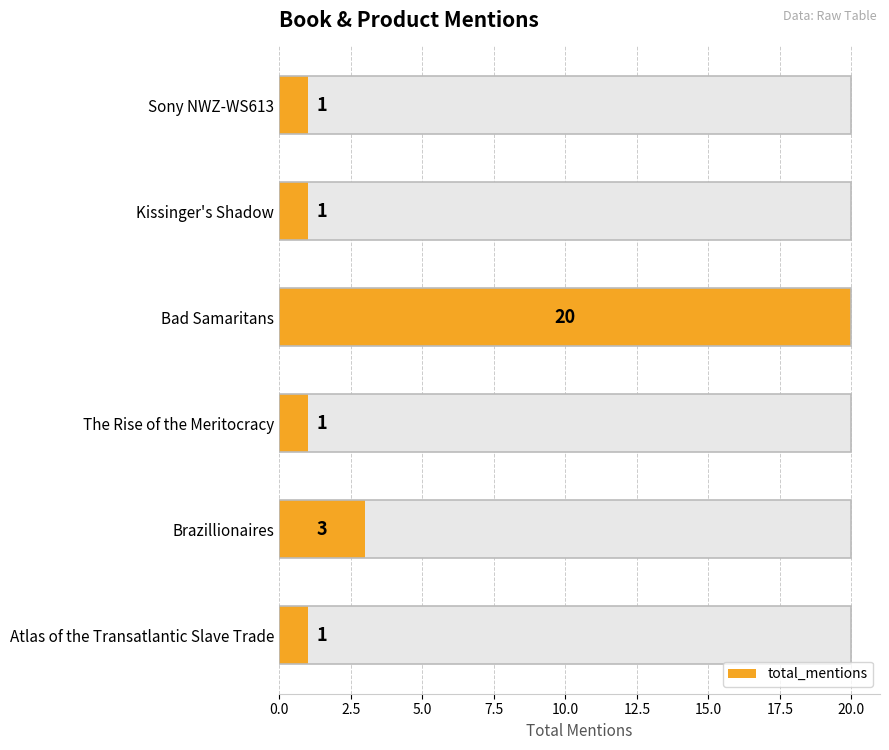

Count the values in the range 1 to 3.

5